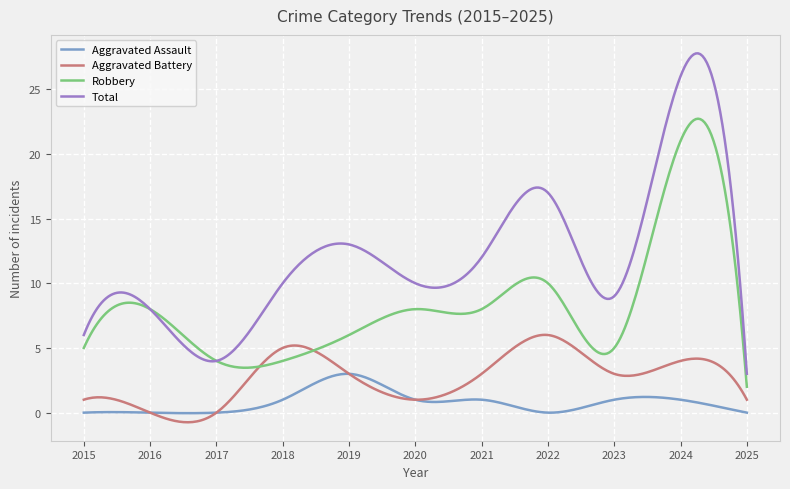

What is the maximum value shown in the chart?

27.8